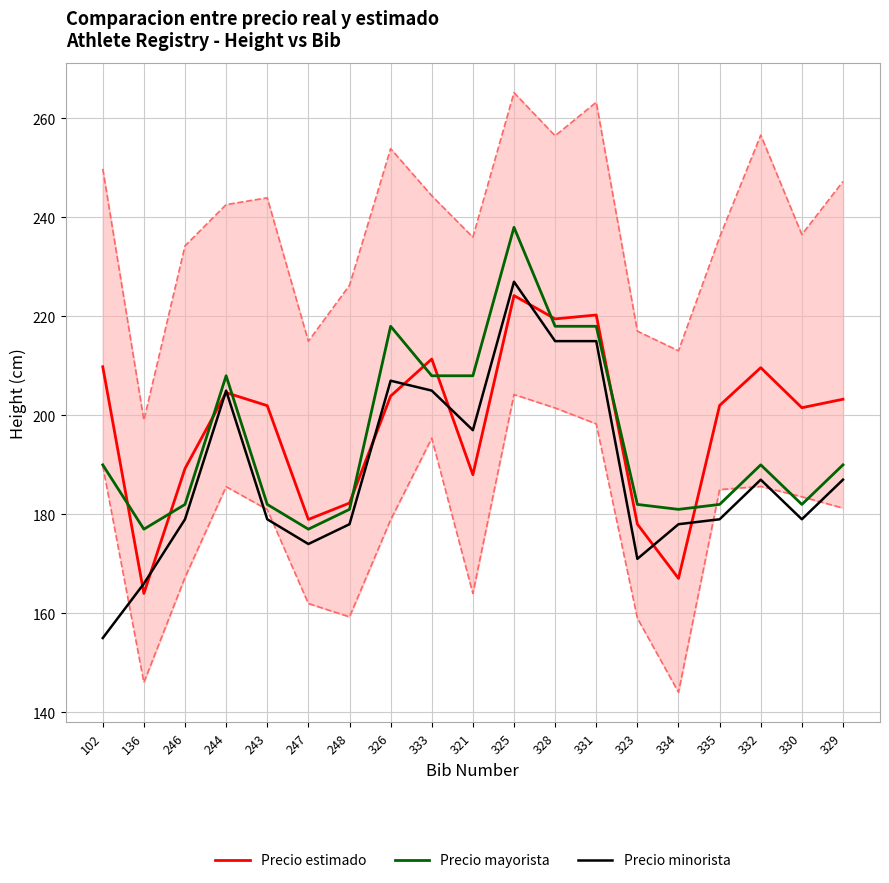

Reading left to right, list all the values displayed in this chart.

Precio estimado: 209.8	164.0	189.2	204.6	202.0	179.0	182.3	203.9	211.4	188.0	224.2	219.5	220.3	178.0	167.0	202.0	209.6	201.5	203.3
Precio mayorista: 190.0	177.0	182.0	208.0	182.0	177.0	181.0	218.0	208.0	208.0	238.0	218.0	218.0	182.0	181.0	182.0	190.0	182.0	190.0
Precio minorista: 155.0	166.0	179.0	205.0	179.0	174.0	178.0	207.0	205.0	197.0	227.0	215.0	215.0	171.0	178.0	179.0	187.0	179.0	187.0